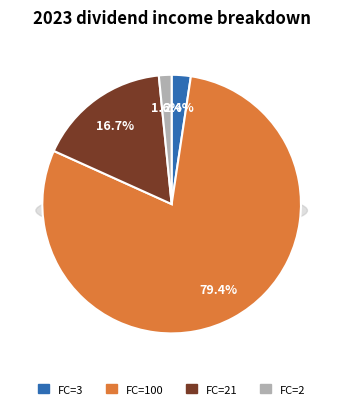

What is the majority slice?

FC=100